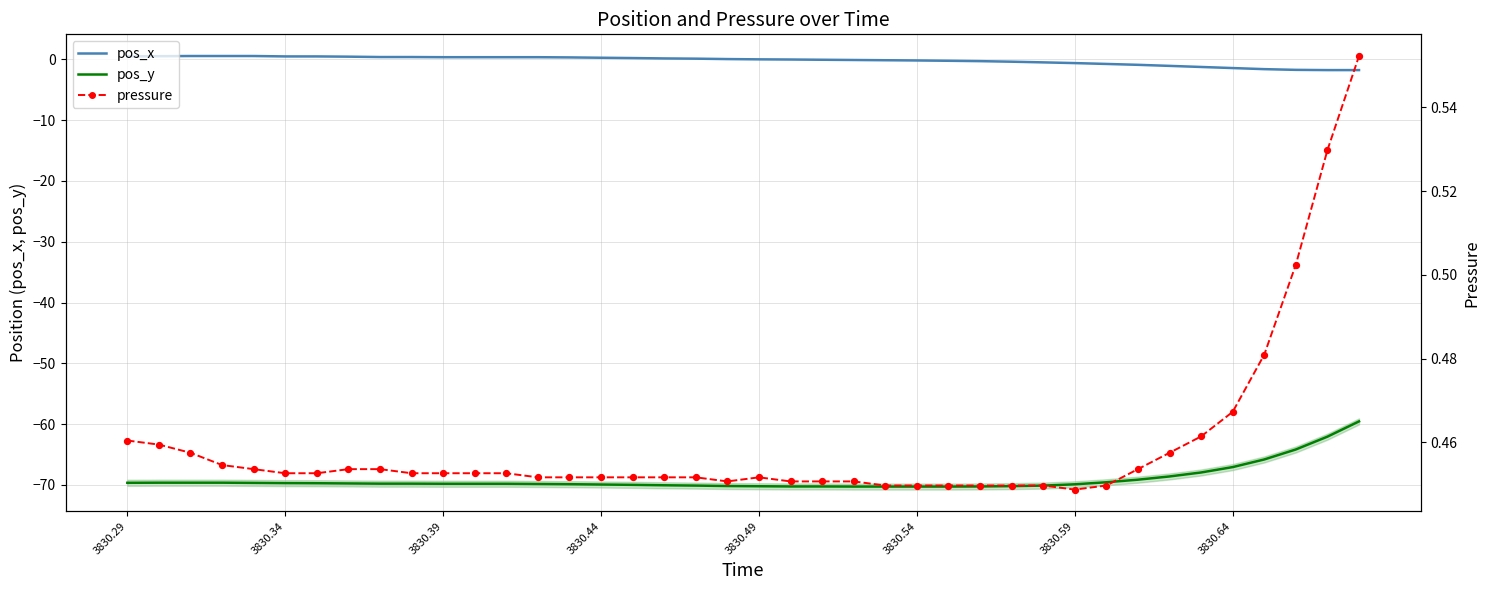

Which series contains the highest Y value?

pos_x